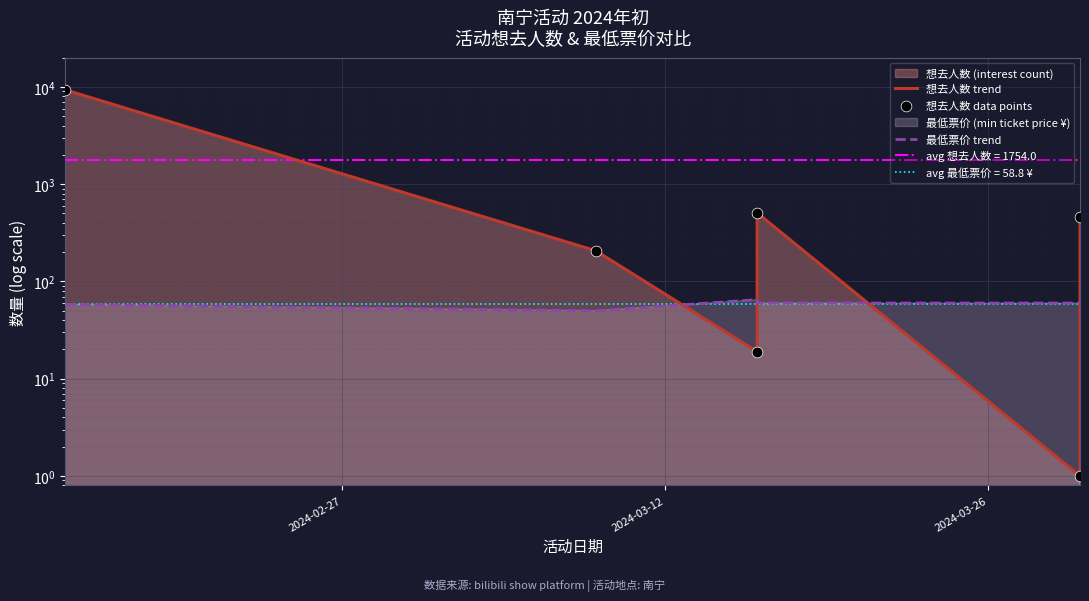

Which series reaches the maximum Y coordinate?

想去人数 trend